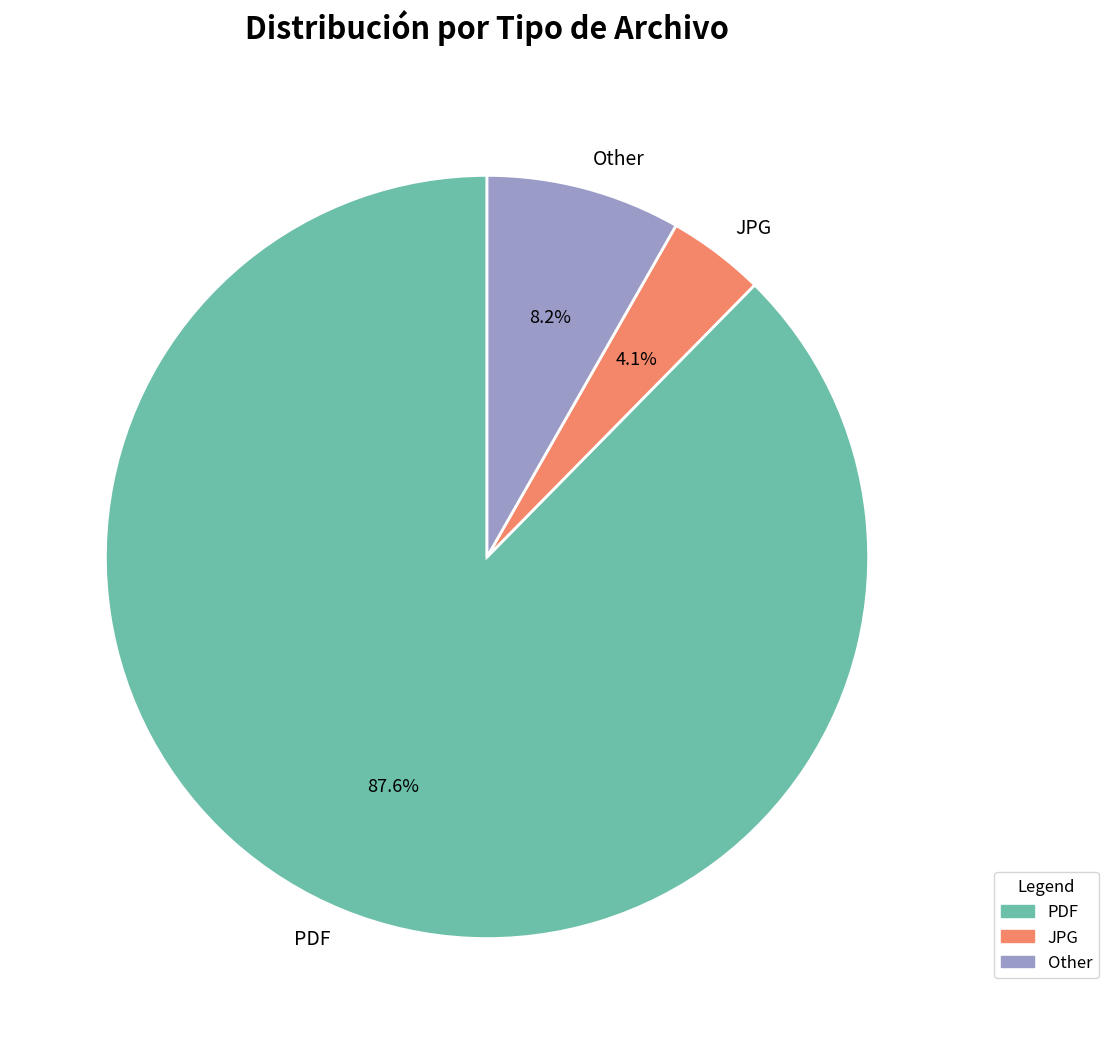

How many segments does this pie chart have?

3